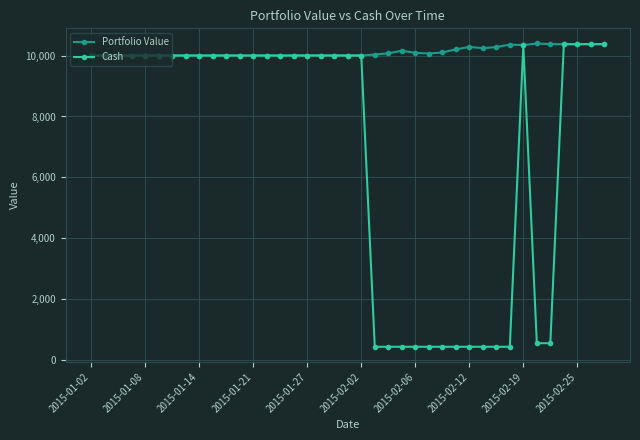

What is the value of the Portfolio Value point at the 30th from the left?

10241.9